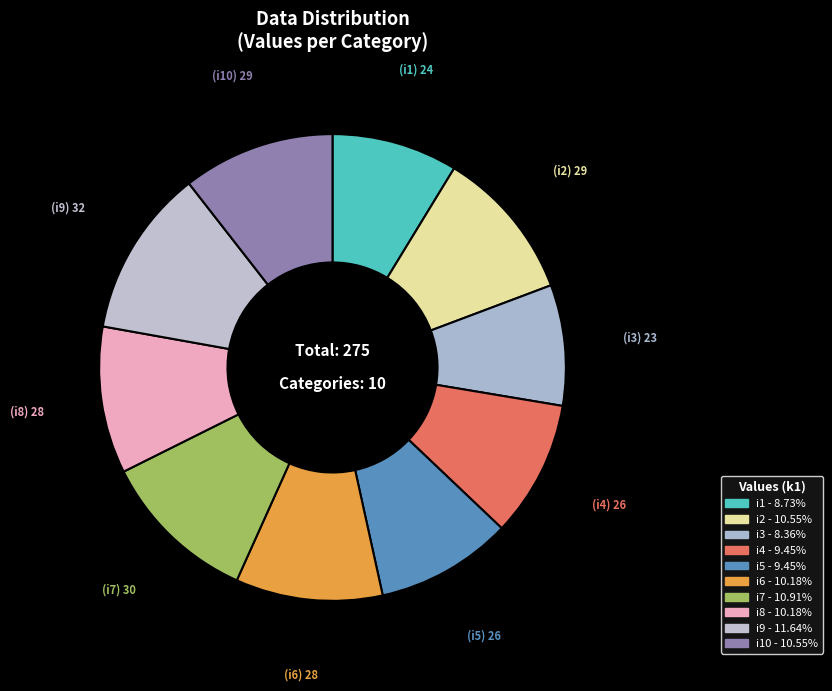

Count the number of slices in the pie.

10